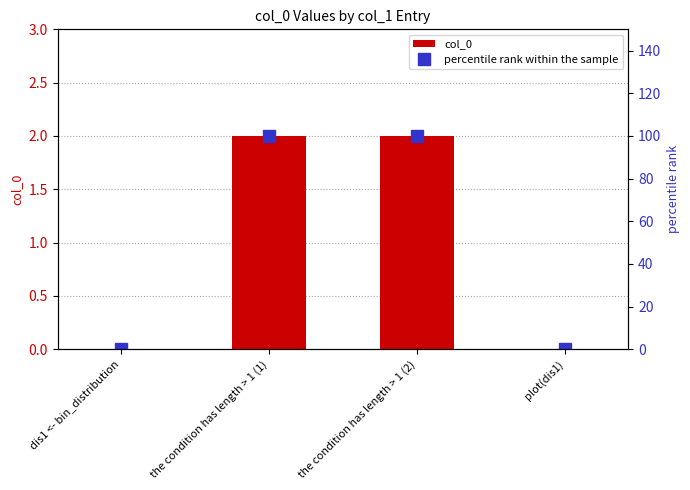

Does the chart contain stacked bars?

No